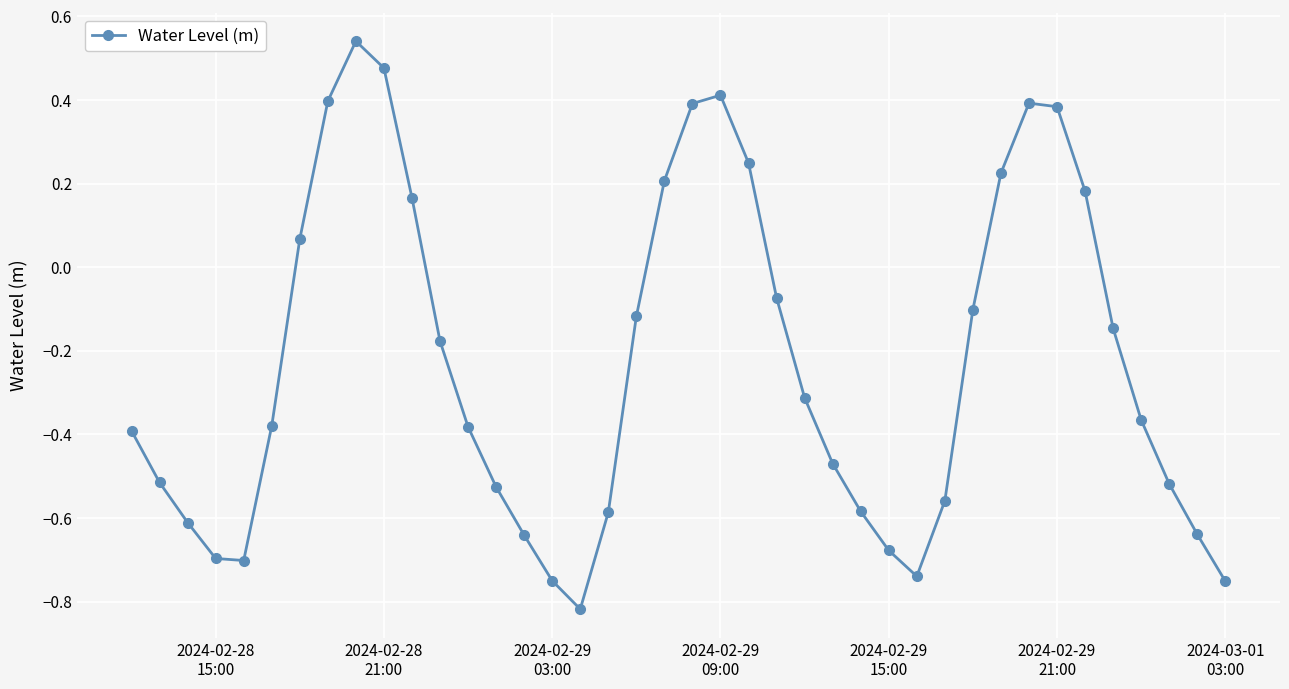

What is the difference between the second highest and minimum values?

1.3